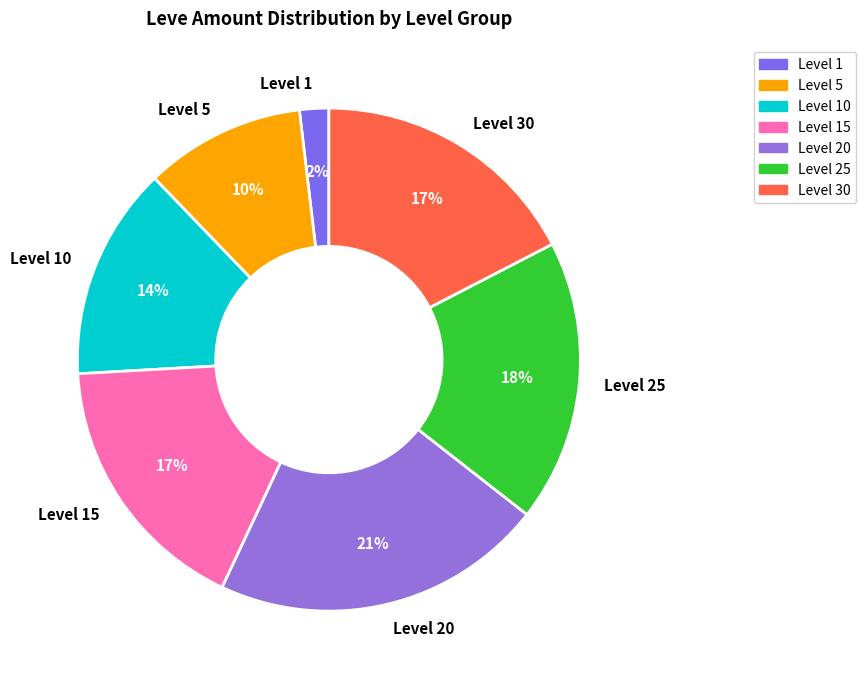

Does Level 5 account for over 50% of the chart?

No